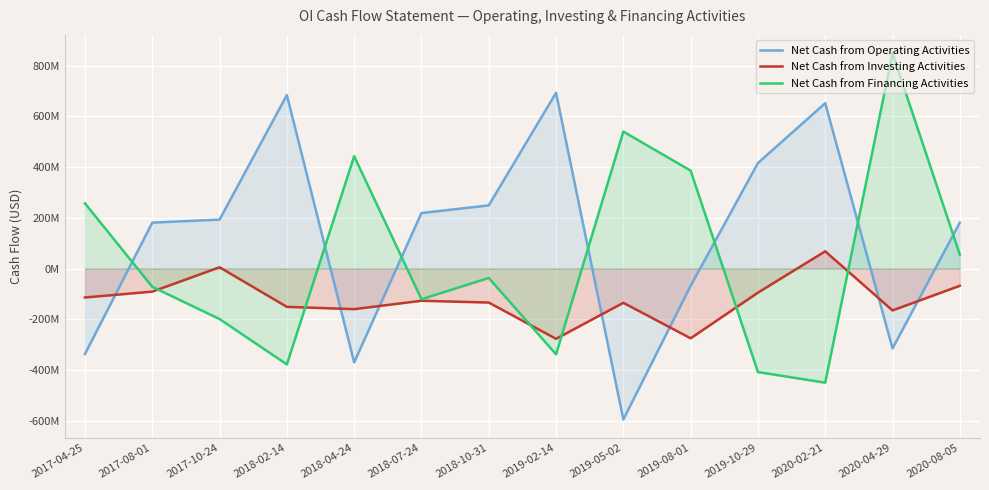

Is the value of Net Cash from Investing Activities at 2018-07-24 greater than the value of Net Cash from Financing Activities at 2018-02-14?

Yes